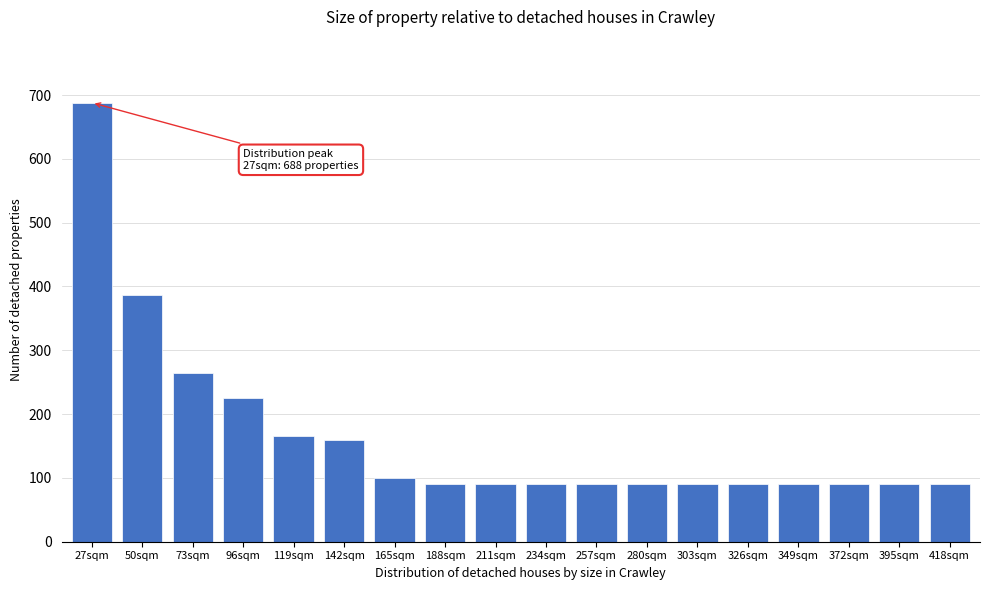

Reading left to right, what are all the values shown in this chart?

688	386	264	226	166	160	100	90	90	90	90	90	90	90	90	90	90	90